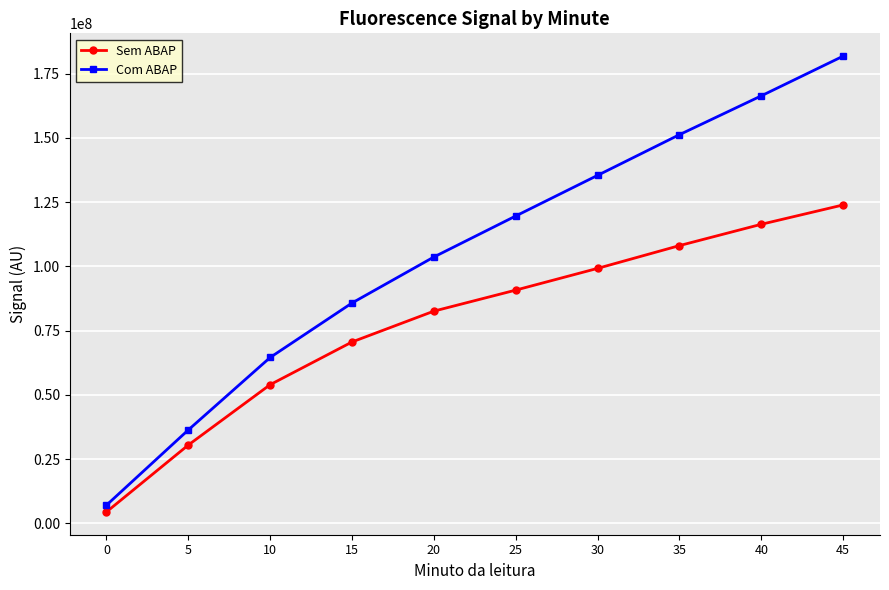

What is the difference between the maximum and second lowest values in the Sem ABAP series?

93462463.8